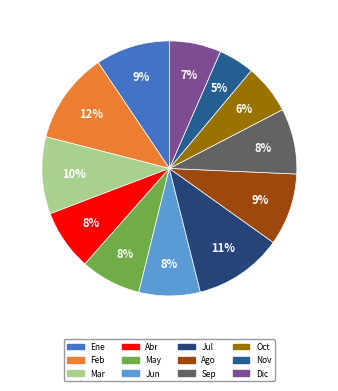

To the nearest percent, what is the average slice percentage?

8%